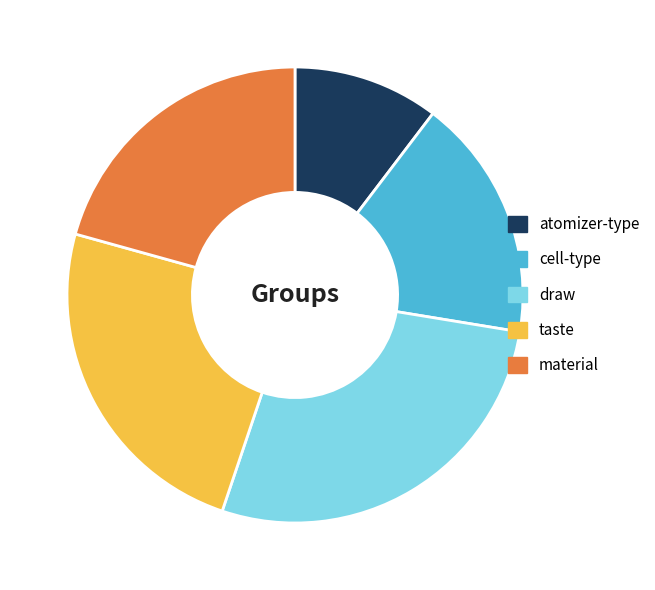

Rank the categories by value from lowest to highest.

atomizer-type, cell-type, material, taste, draw